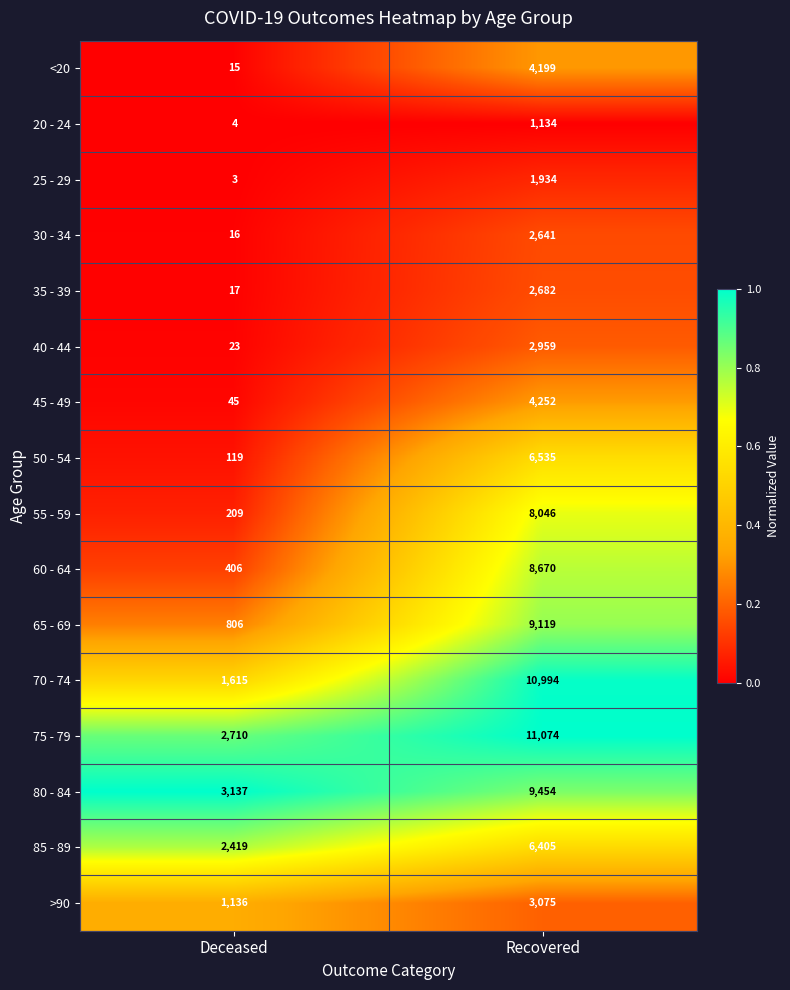

Between Deceased and Recovered, which series saw the biggest shift?

70 - 74